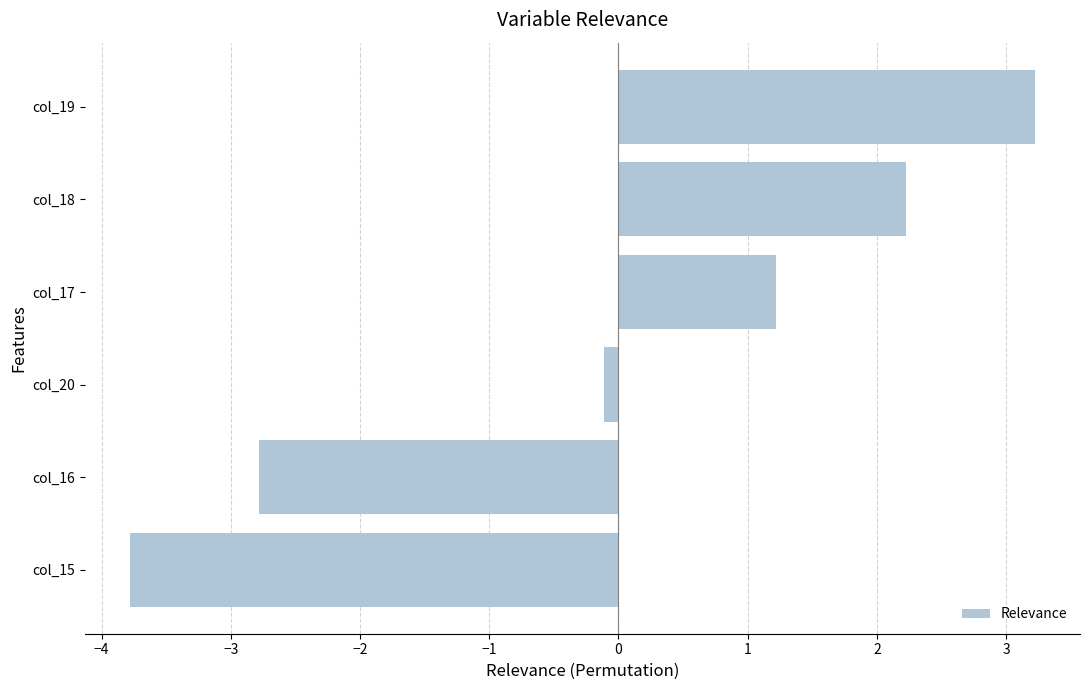

True or false: the data shows -0.1 at col_20.

True